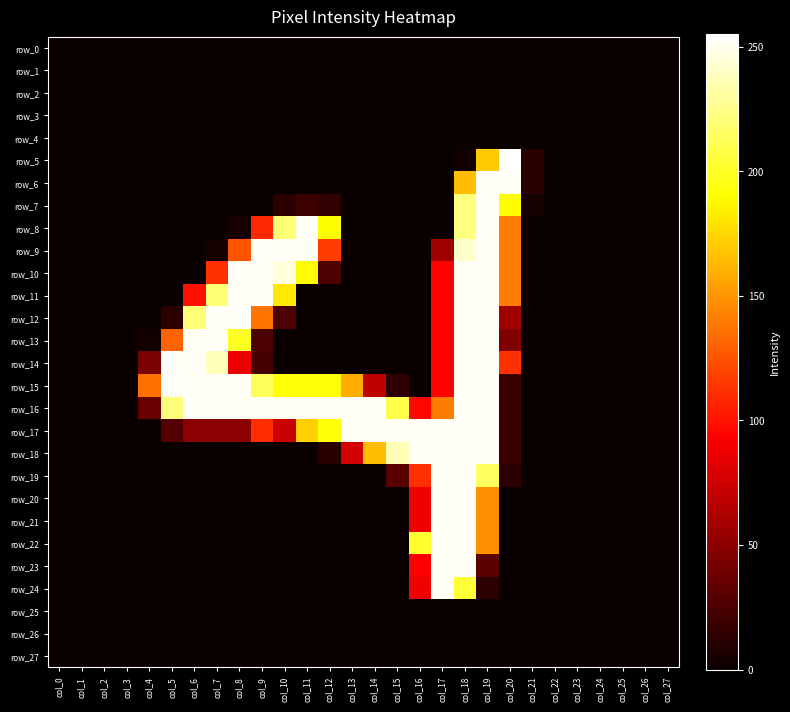

How many series are shown in this chart?

28